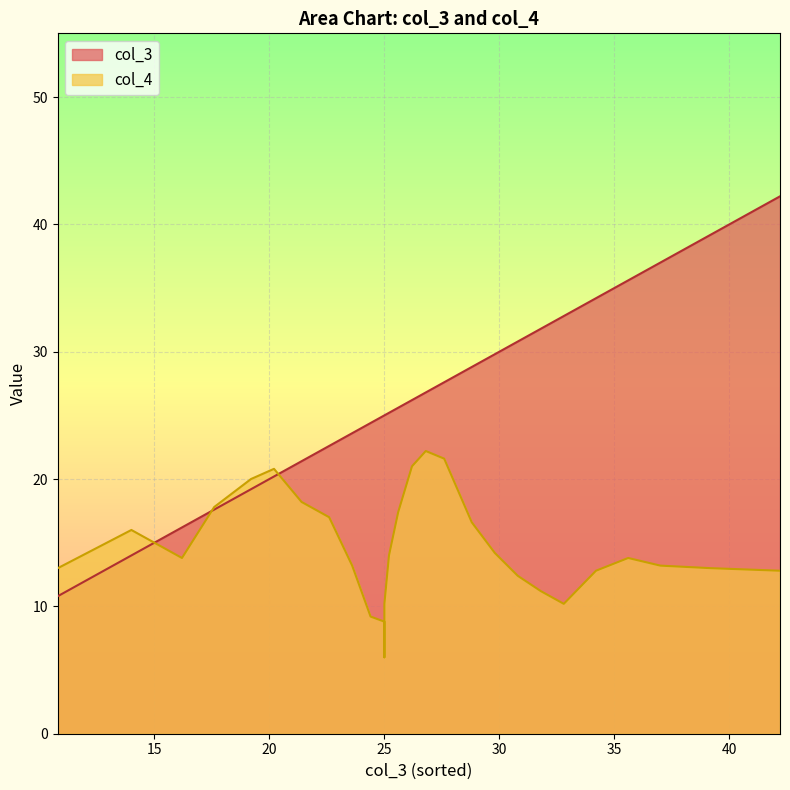

Which series has the largest total across all categories?

col_3